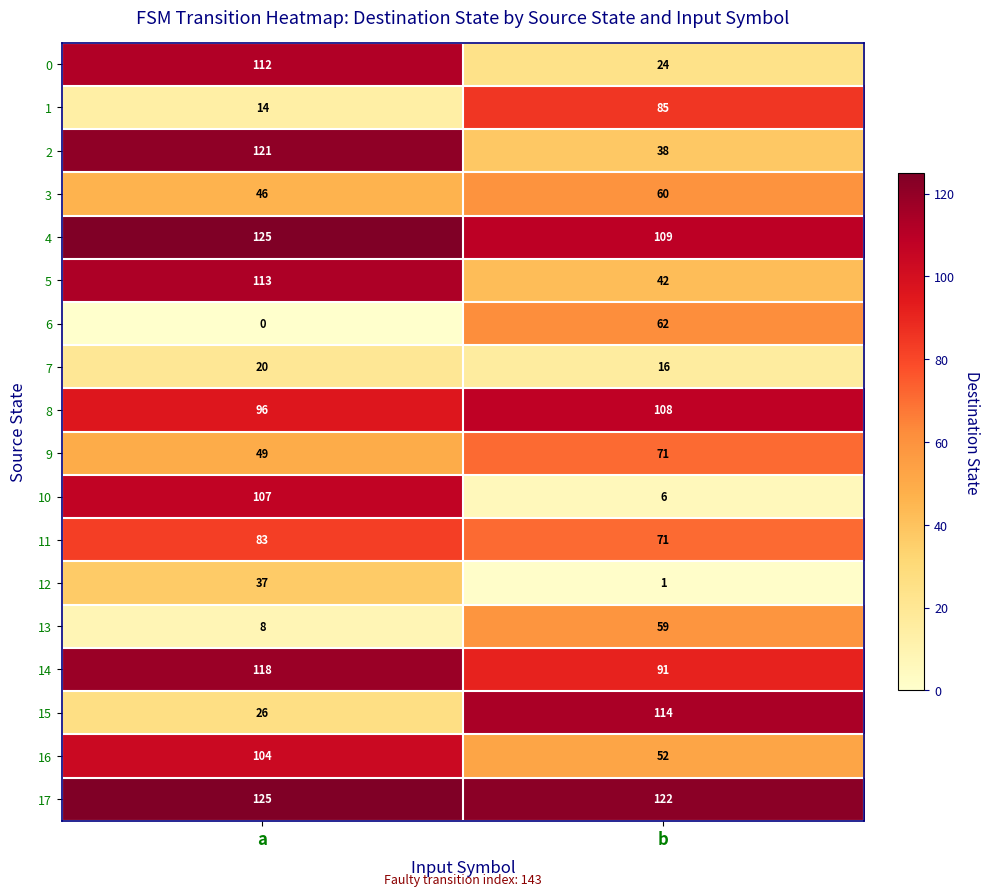

What is the average value of the 6 series?

31